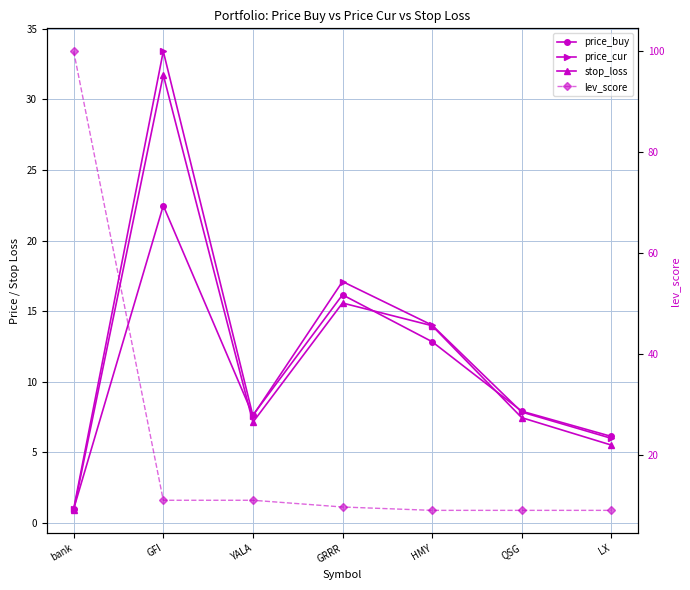

Which has a higher value, GRRR or QSG?

GRRR